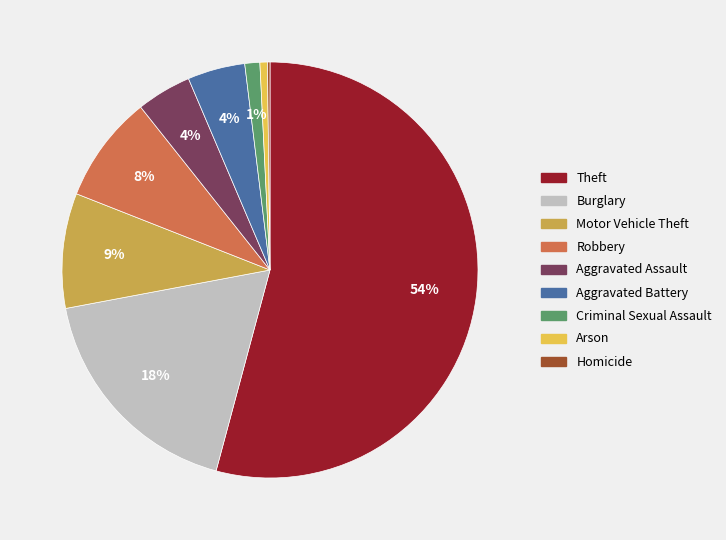

True or false: Robbery accounts for 8% of the total.

True